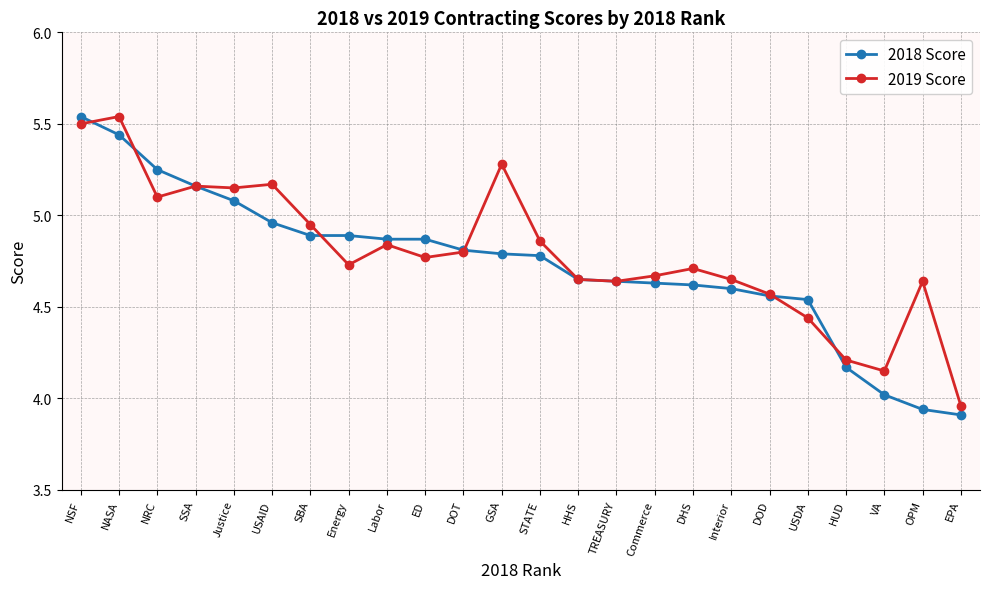

What is the label of the 3rd point from the left?

NRC